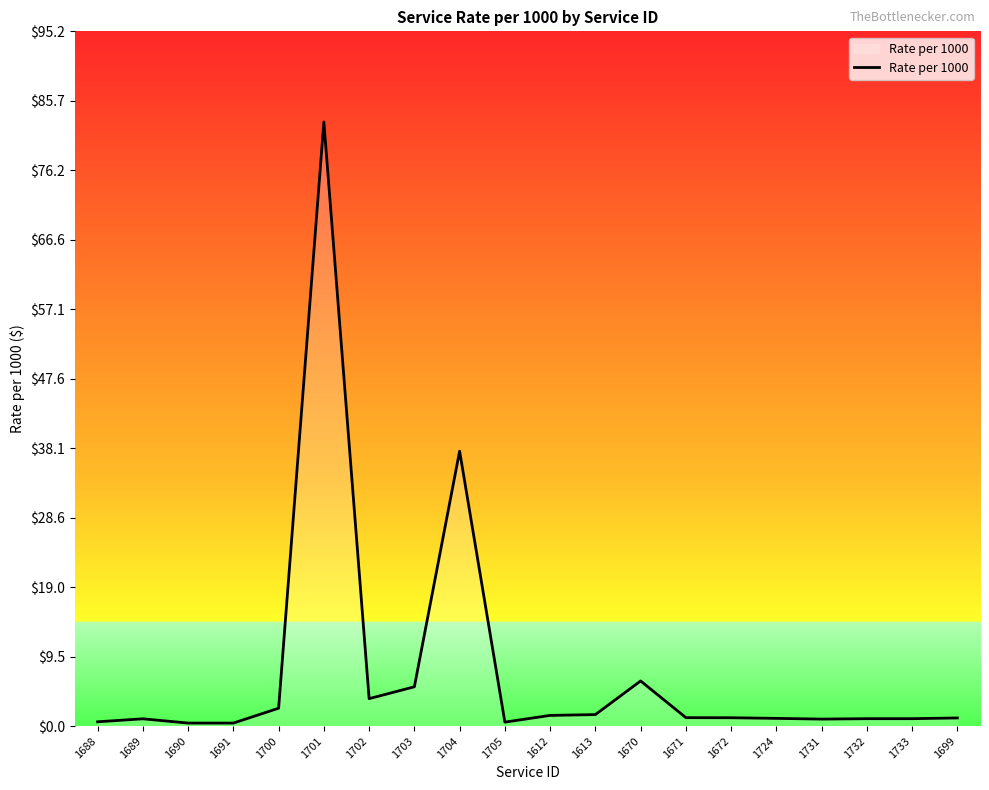

What is the approximate value at 1689?

1.0